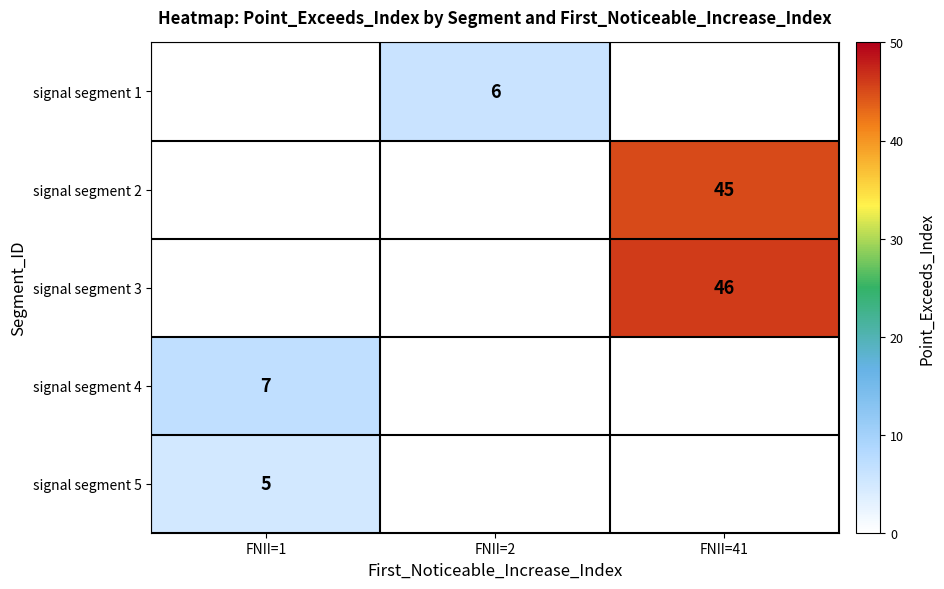

True or false: signal segment 1 has a value of 6 at FNII=2.

True